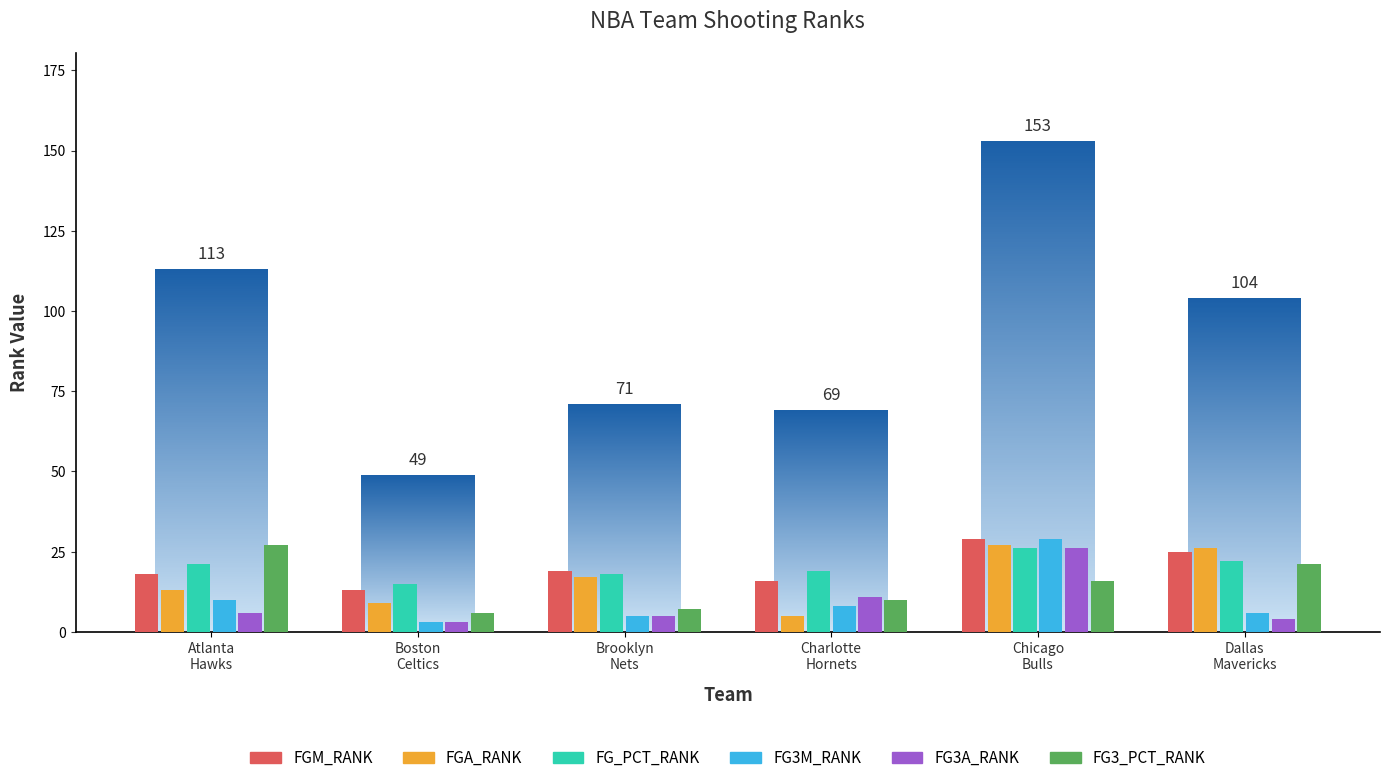

What are all the series names shown in the legend?

FGM_RANK, FGA_RANK, FG_PCT_RANK, FG3M_RANK, FG3A_RANK, FG3_PCT_RANK